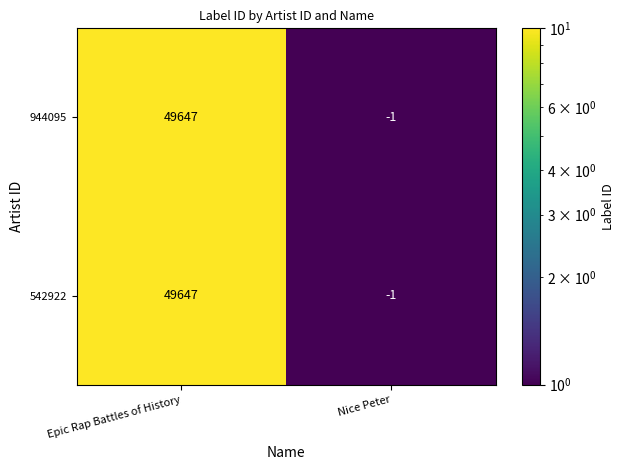

What is the sum of all 944095 values?

49646